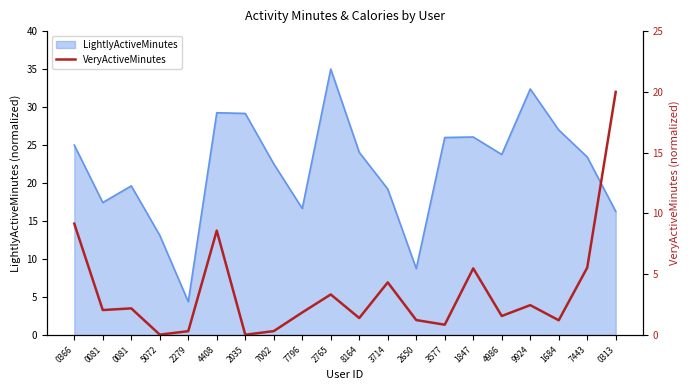

How many lines are shown in the chart?

1